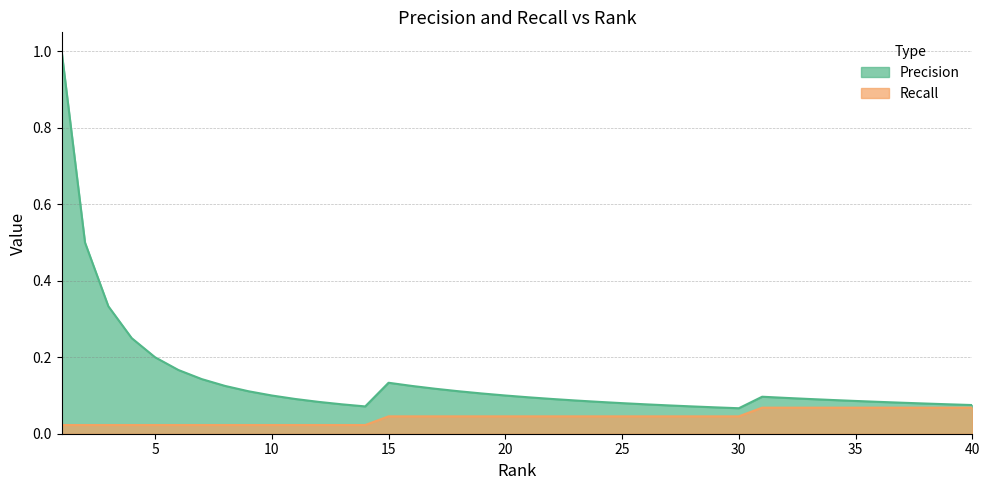

How many lines are shown in the chart?

2